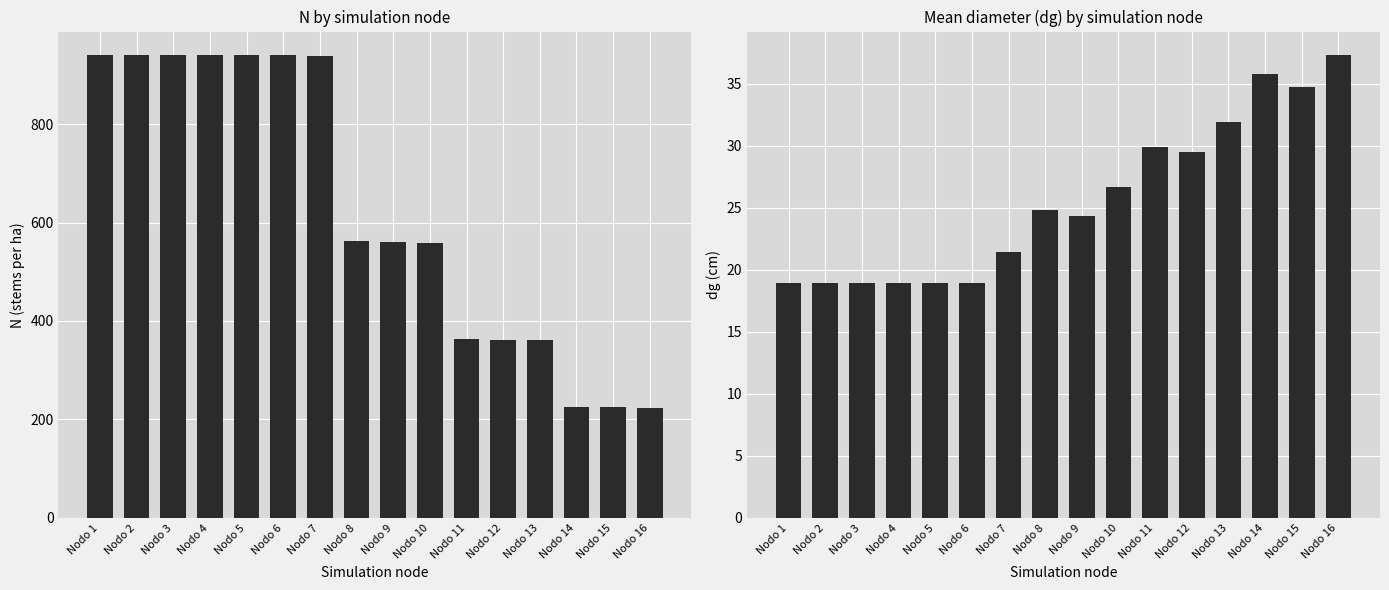

What is the total value across all series at Nodo 2?

959.7